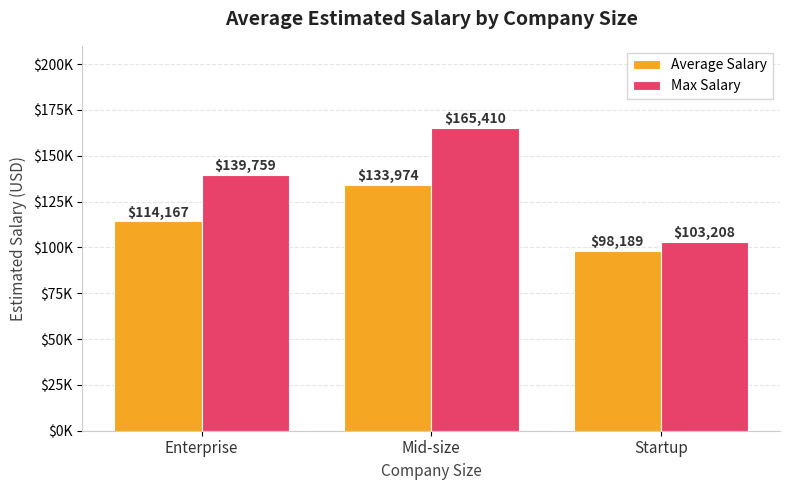

Which category has the highest value across all series?

Mid-size